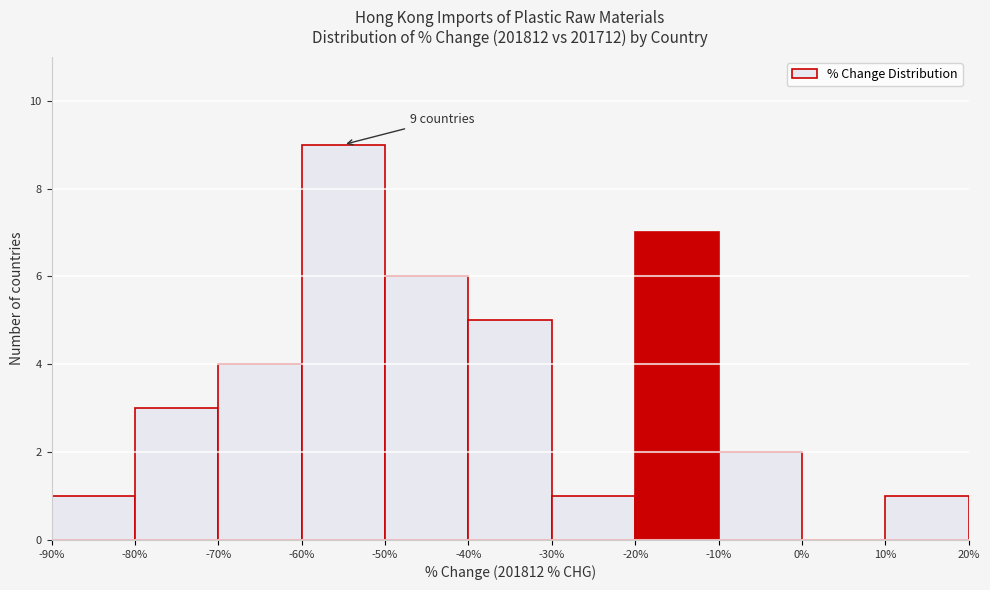

Over which range of the x-axis is the bar tallest?

-60% to -50%